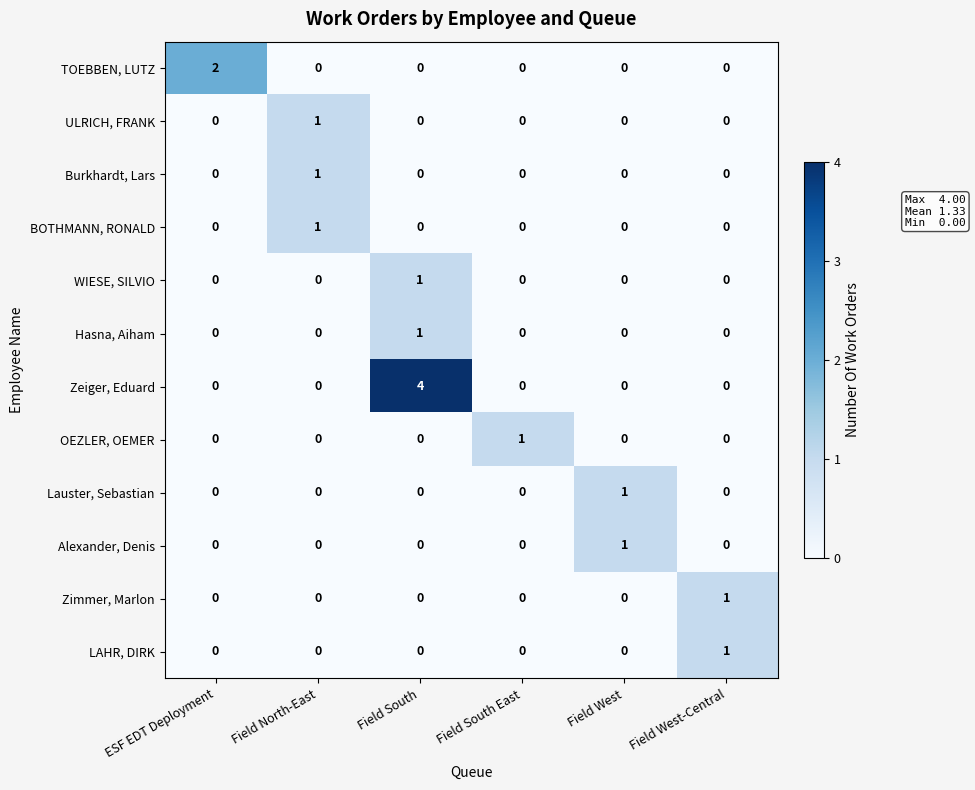

The Lauster, Sebastian series shows 1 at Field West. True or false?

True